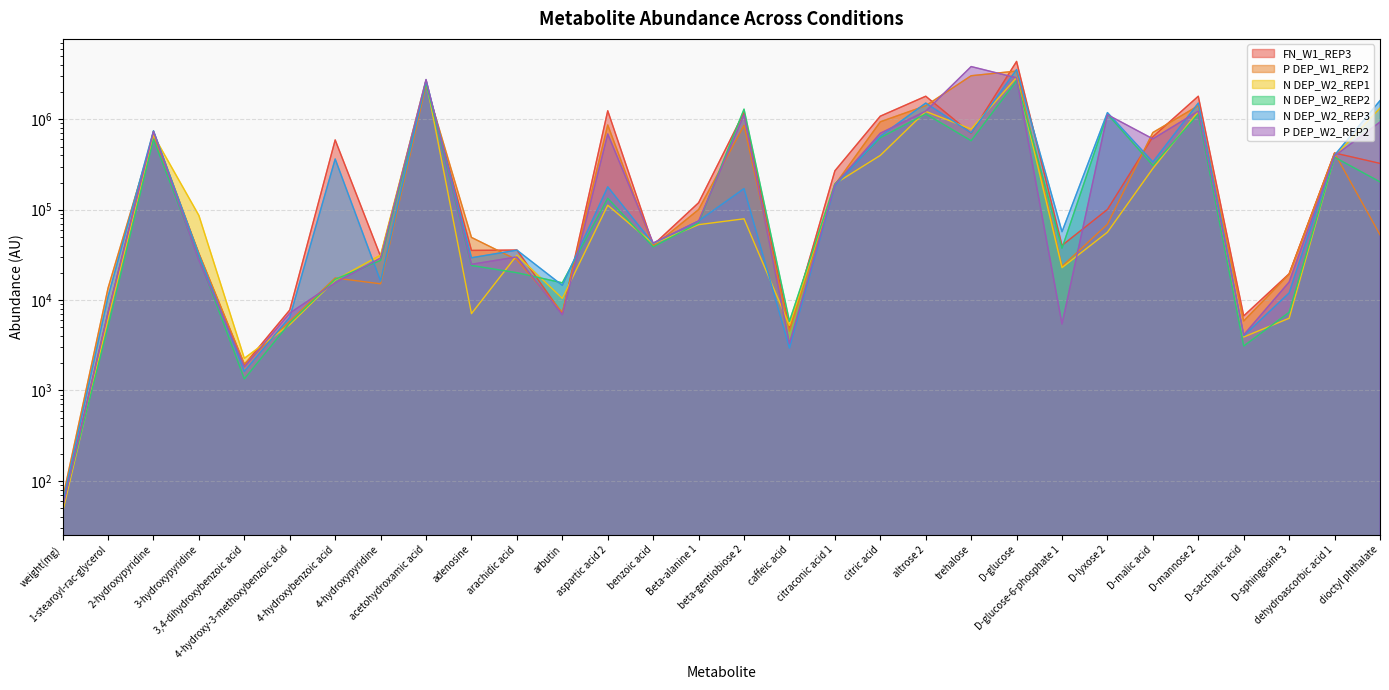

Reading left to right, list all the values displayed in this chart.

FN_W1_REP3: weight(mg)=52.4	1-stearoyl-rac-glycerol=7199.0	2-hydroxypyridine=737779.0	3-hydroxypyridine=32484.0	3,4-dihydroxybenzoic acid=1928.0	4-hydroxy-3-methoxybenzoic acid=7772.0	4-hydroxybenzoic acid=592002.0	4-hydroxypyridine=30417.0	acetohydroxamic acid=2541005.0	adenosine=35474.0	arachidic acid=35803.0	arbutin=7074.0	aspartic acid 2=1244637.0	benzoic acid=40713.0	Beta-alanine 1=119516.0	beta-gentiobiose 2=1192181.0	caffeic acid=4877.0	citraconic acid 1=269396.0	citric acid=1084605.0	altrose 2=1802284.0	trehalose=699229.0	D-glucose=4375685.0	D-glucose-6-phosphate 1=40290.0	D-lyxose 2=100666.0	D-malic acid=641857.0	D-mannose 2=1802329.0	D-saccharic acid=6689.0	D-sphingosine 3=19571.0	dehydroascorbic acid 1=424484.0	dioctyl phthalate=325735.0
P DEP_W1_REP2: weight(mg)=63.5	1-stearoyl-rac-glycerol=13586.0	2-hydroxypyridine=668695.0	3-hydroxypyridine=32913.0	3,4-dihydroxybenzoic acid=1969.0	4-hydroxy-3-methoxybenzoic acid=5833.0	4-hydroxybenzoic acid=17564.0	4-hydroxypyridine=15148.0	acetohydroxamic acid=2425408.0	adenosine=49402.0	arachidic acid=27904.0	arbutin=7326.0	aspartic acid 2=867097.0	benzoic acid=39185.0	Beta-alanine 1=100452.0	beta-gentiobiose 2=857520.0	caffeic acid=4535.0	citraconic acid 1=188672.0	citric acid=939504.0	altrose 2=1415675.0	trehalose=3038548.0	D-glucose=3424185.0	D-glucose-6-phosphate 1=23592.0	D-lyxose 2=69175.0	D-malic acid=715143.0	D-mannose 2=1415673.0	D-saccharic acid=5877.0	D-sphingosine 3=19392.0	dehydroascorbic acid 1=422885.0	dioctyl phthalate=52803.0
N DEP_W2_REP1: weight(mg)=45.2	1-stearoyl-rac-glycerol=6215.0	2-hydroxypyridine=668487.0	3-hydroxypyridine=86307.0	3,4-dihydroxybenzoic acid=2270.0	4-hydroxy-3-methoxybenzoic acid=5359.0	4-hydroxybenzoic acid=16684.0	4-hydroxypyridine=31532.0	acetohydroxamic acid=2690047.0	adenosine=7088.0	arachidic acid=31354.0	arbutin=10465.0	aspartic acid 2=112252.0	benzoic acid=42091.0	Beta-alanine 1=68394.0	beta-gentiobiose 2=79382.0	caffeic acid=5241.0	citraconic acid 1=193738.0	citric acid=399310.0	altrose 2=1224320.0	trehalose=780560.0	D-glucose=2902277.0	D-glucose-6-phosphate 1=22880.0	D-lyxose 2=56414.0	D-malic acid=286227.0	D-mannose 2=1224484.0	D-saccharic acid=3909.0	D-sphingosine 3=6302.0	dehydroascorbic acid 1=389772.0	dioctyl phthalate=1330853.0
N DEP_W2_REP2: weight(mg)=53.7	1-stearoyl-rac-glycerol=5103.0	2-hydroxypyridine=602165.0	3-hydroxypyridine=29589.0	3,4-dihydroxybenzoic acid=1343.0	4-hydroxy-3-methoxybenzoic acid=5586.0	4-hydroxybenzoic acid=16986.0	4-hydroxypyridine=27505.0	acetohydroxamic acid=2520854.0	adenosine=24173.0	arachidic acid=20097.0	arbutin=15541.0	aspartic acid 2=133982.0	benzoic acid=38823.0	Beta-alanine 1=71398.0	beta-gentiobiose 2=1296834.0	caffeic acid=5831.0	citraconic acid 1=192638.0	citric acid=626776.0	altrose 2=1149383.0	trehalose=580030.0	D-glucose=2682656.0	D-glucose-6-phosphate 1=37525.0	D-lyxose 2=1145205.0	D-malic acid=308813.0	D-mannose 2=1140794.0	D-saccharic acid=3108.0	D-sphingosine 3=7328.0	dehydroascorbic acid 1=380896.0	dioctyl phthalate=203439.0
N DEP_W2_REP3: weight(mg)=56.9	1-stearoyl-rac-glycerol=10934.0	2-hydroxypyridine=747183.0	3-hydroxypyridine=31914.0	3,4-dihydroxybenzoic acid=1626.0	4-hydroxy-3-methoxybenzoic acid=6472.0	4-hydroxybenzoic acid=364320.0	4-hydroxypyridine=16203.0	acetohydroxamic acid=2716888.0	adenosine=29418.0	arachidic acid=35743.0	arbutin=14566.0	aspartic acid 2=179340.0	benzoic acid=42245.0	Beta-alanine 1=75241.0	beta-gentiobiose 2=171424.0	caffeic acid=2949.0	citraconic acid 1=183524.0	citric acid=650244.0	altrose 2=1514343.0	trehalose=708262.0	D-glucose=3558888.0	D-glucose-6-phosphate 1=57146.0	D-lyxose 2=1188374.0	D-malic acid=337750.0	D-mannose 2=1514288.0	D-saccharic acid=4032.0	D-sphingosine 3=12012.0	dehydroascorbic acid 1=401698.0	dioctyl phthalate=1612526.0
P DEP_W2_REP2: weight(mg)=50.6	1-stearoyl-rac-glycerol=7257.0	2-hydroxypyridine=728606.0	3-hydroxypyridine=27857.0	3,4-dihydroxybenzoic acid=1823.0	4-hydroxy-3-methoxybenzoic acid=7188.0	4-hydroxybenzoic acid=15582.0	4-hydroxypyridine=29252.0	acetohydroxamic acid=2760016.0	adenosine=24906.0	arachidic acid=30049.0	arbutin=6896.0	aspartic acid 2=689046.0	benzoic acid=42893.0	Beta-alanine 1=74873.0	beta-gentiobiose 2=1120750.0	caffeic acid=3302.0	citraconic acid 1=188909.0	citric acid=702224.0	altrose 2=1231701.0	trehalose=3839222.0	D-glucose=2879931.0	D-glucose-6-phosphate 1=5443.0	D-lyxose 2=1126079.0	D-malic acid=608621.0	D-mannose 2=1231748.0	D-saccharic acid=4123.0	D-sphingosine 3=15855.0	dehydroascorbic acid 1=394252.0	dioctyl phthalate=933993.0